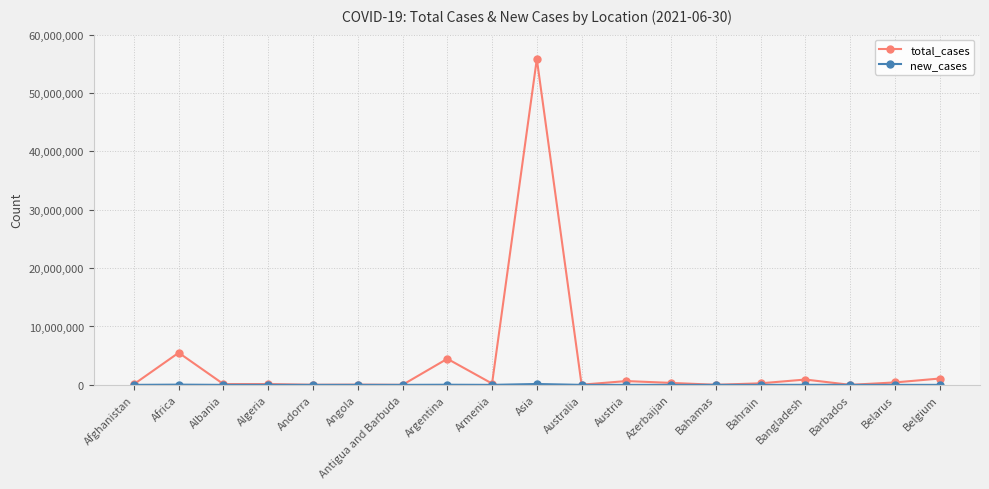

Count the number of data series in this chart.

2